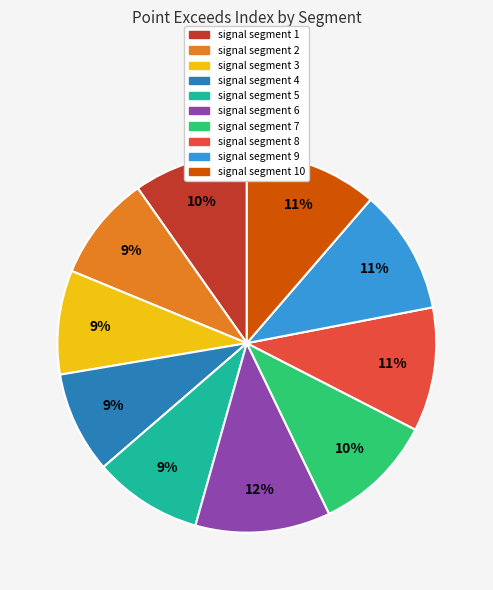

Is there a majority slice in this chart?

No